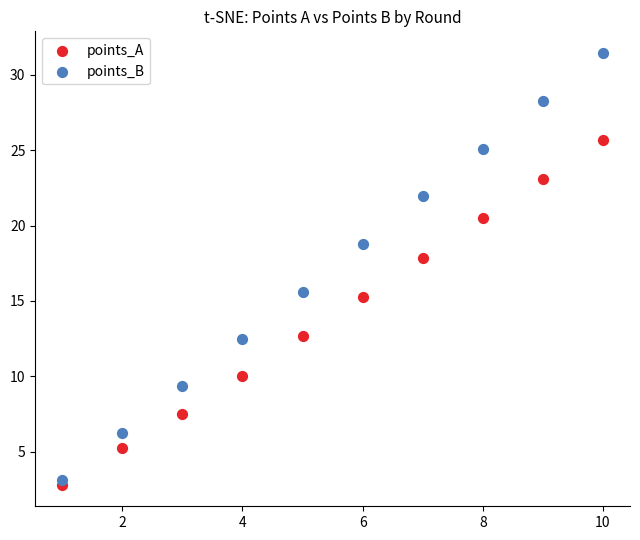

In the points_B series, what Y value is closest to 17?

15.6